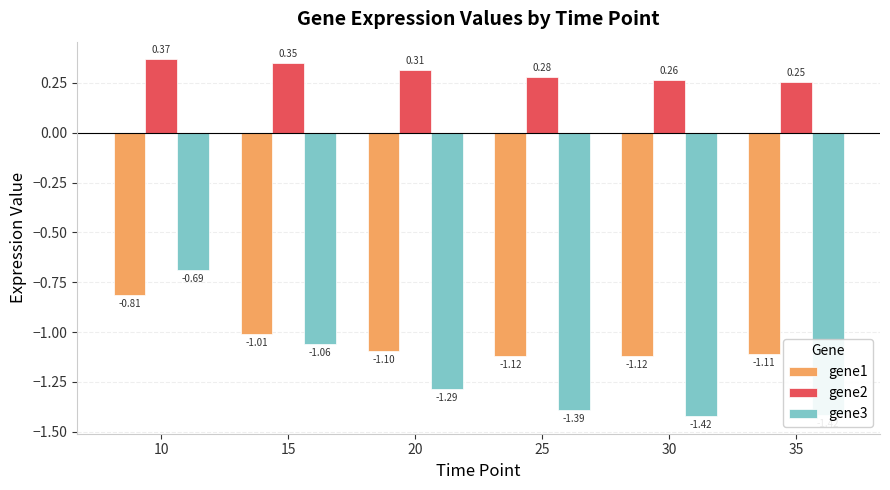

How many groups of bars are there?

6